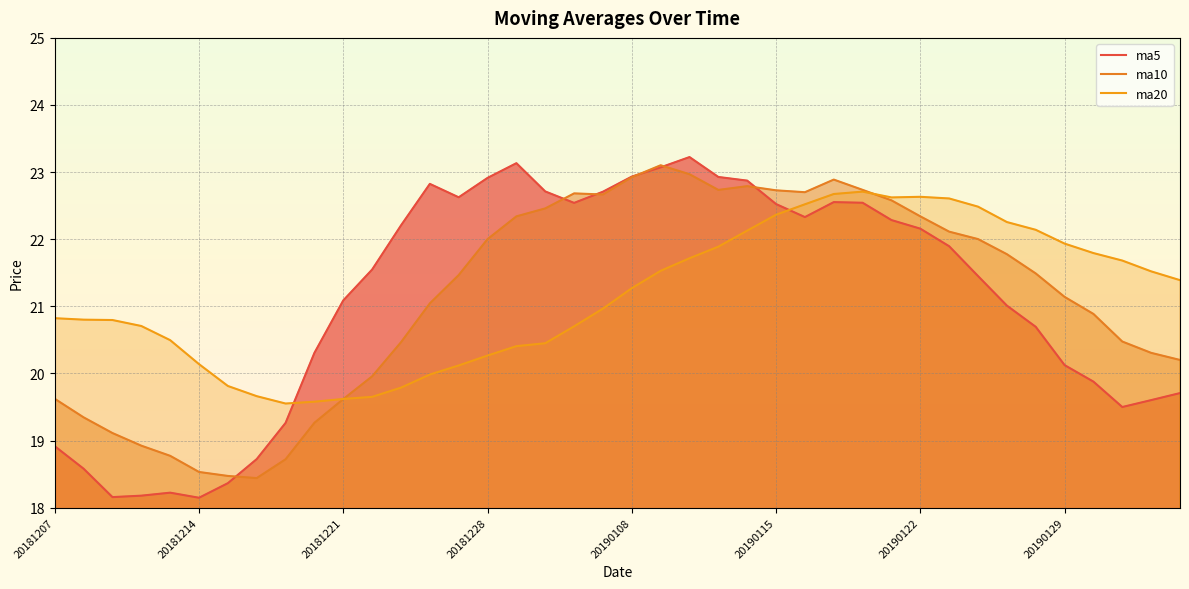

What is the total value across all series at 13?

63.9